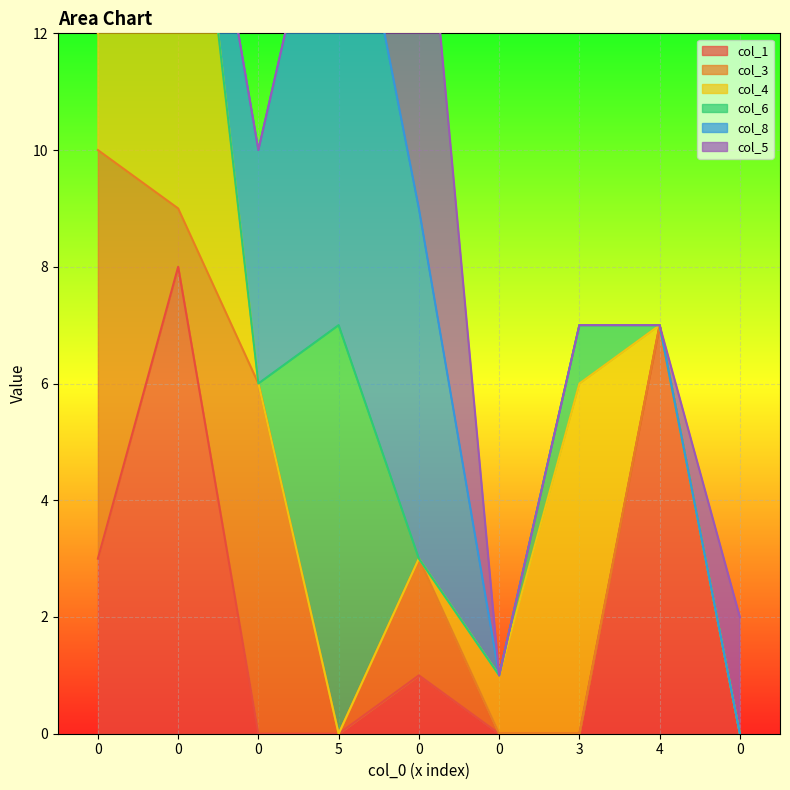

What is the label of the 2nd point from the right?

4